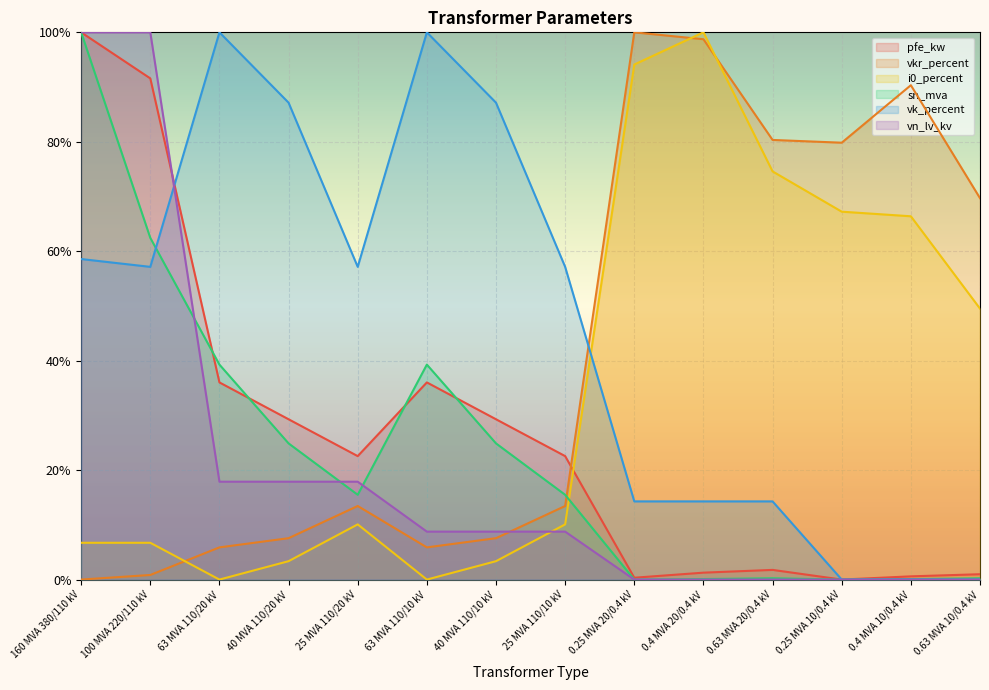

How many series are shown in this chart?

6